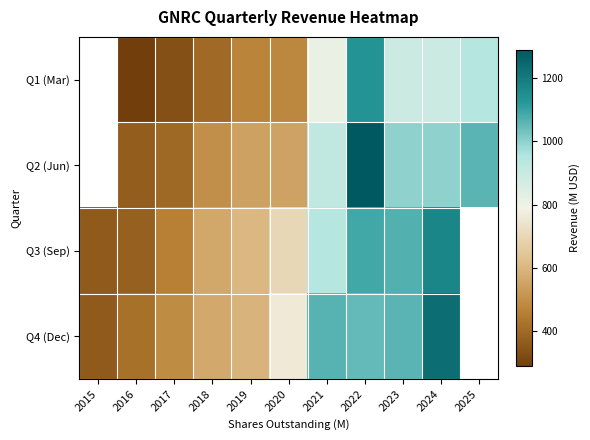

Which series changed the most between 2019 and 2024?

Q4 (Dec)